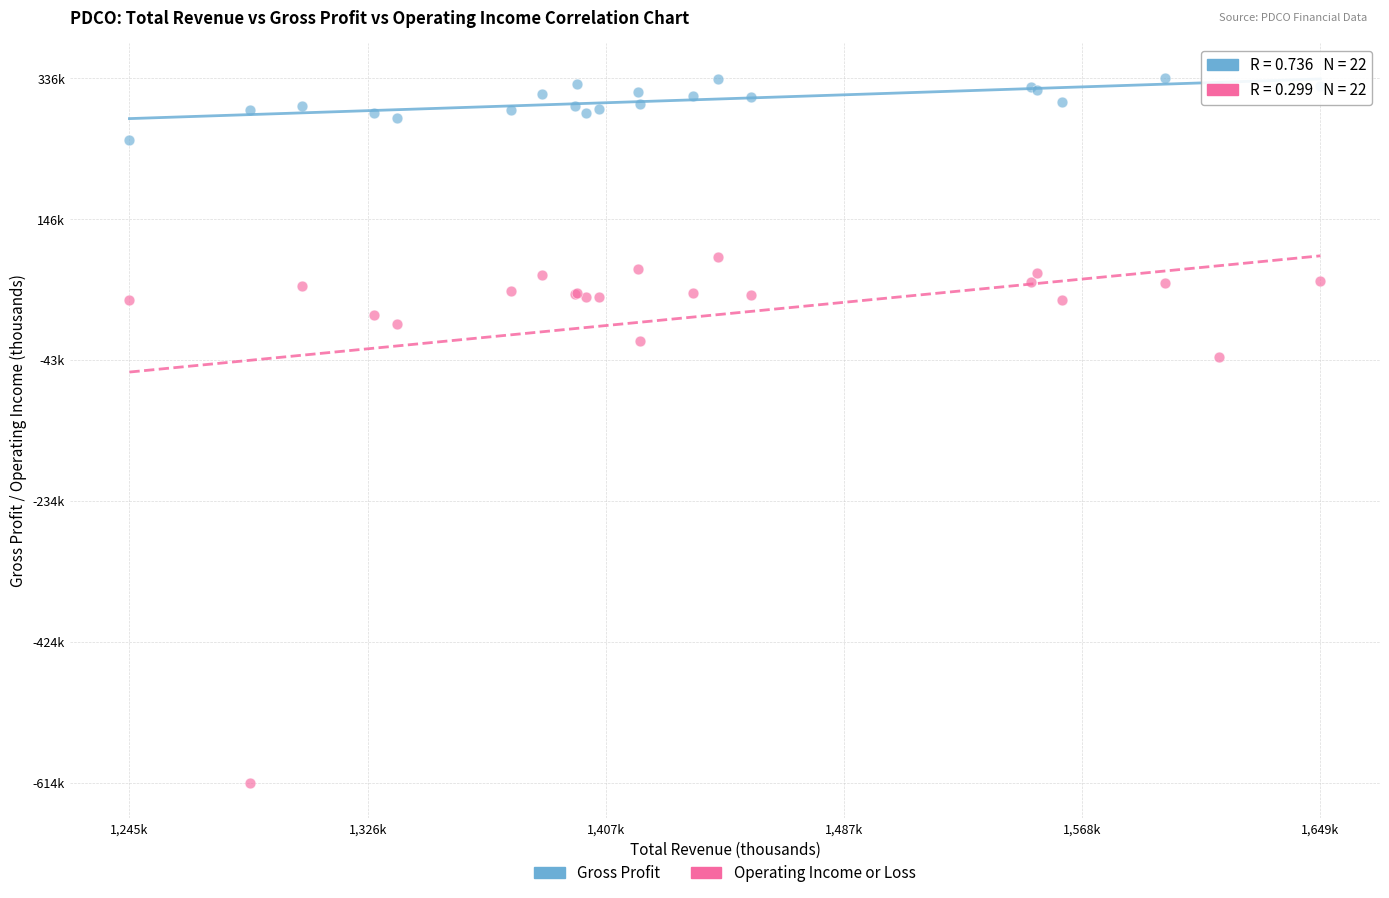

Which series has the largest Y range (max minus min)?

Operating Income or Loss